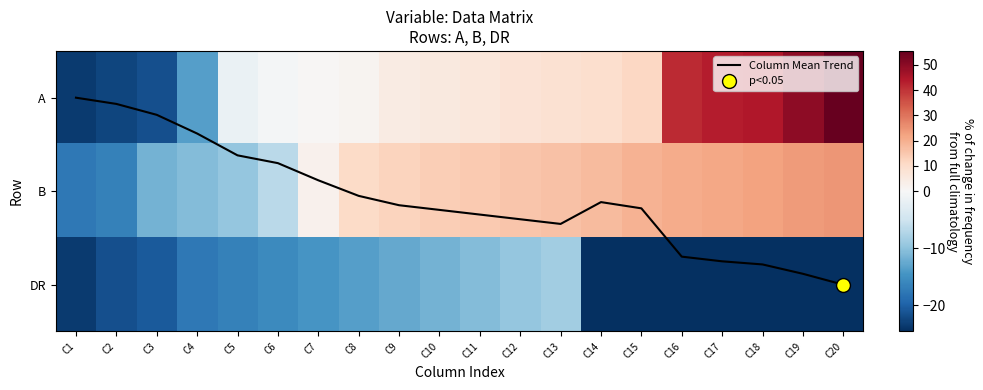

What is the total value across all series at C15?

7.5